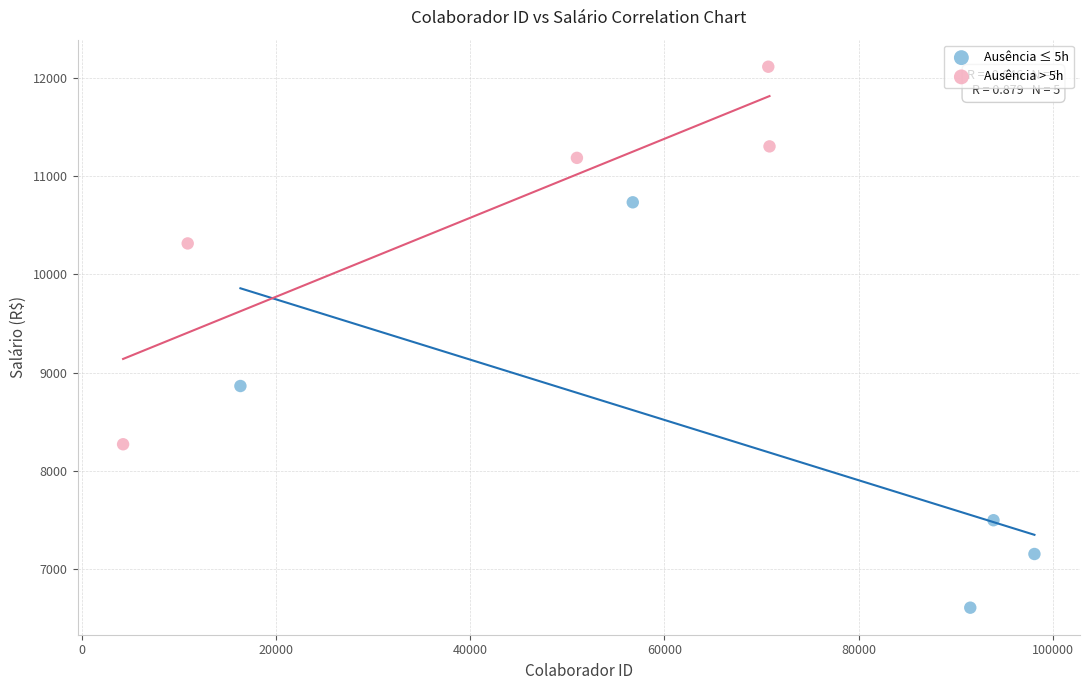

Which series has the widest spread of Y values?

Ausência ≤ 5h